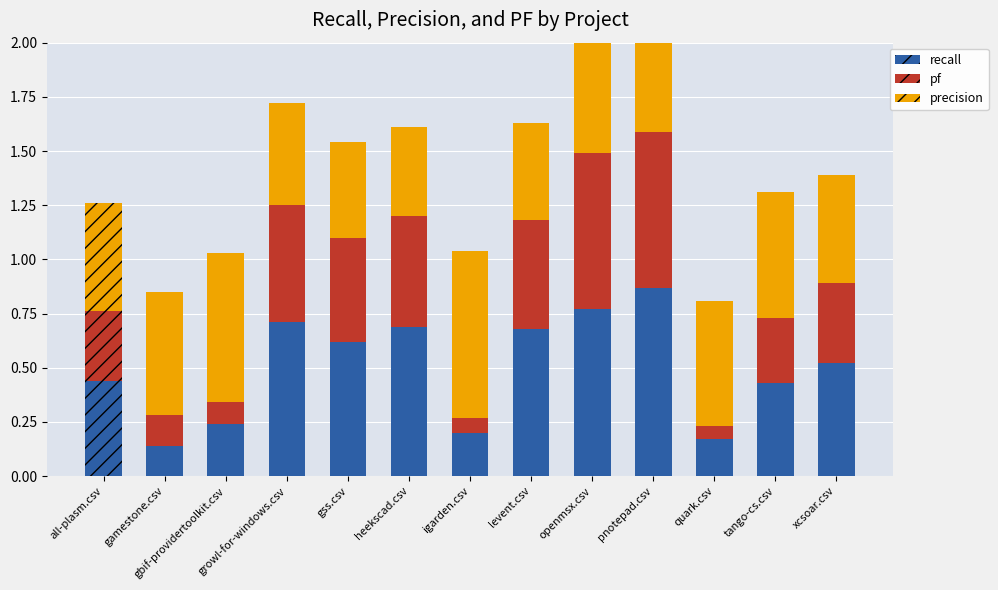

Which series has the largest total across all categories?

precision